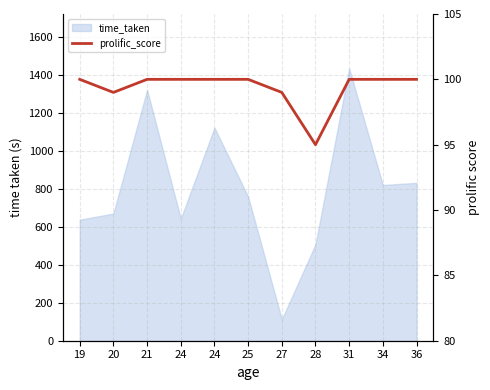

Reading left to right, what are all the values shown in this chart?

19=100	20=99	21=100	24=100	24=100	25=100	27=99	28=95	31=100	34=100	36=100